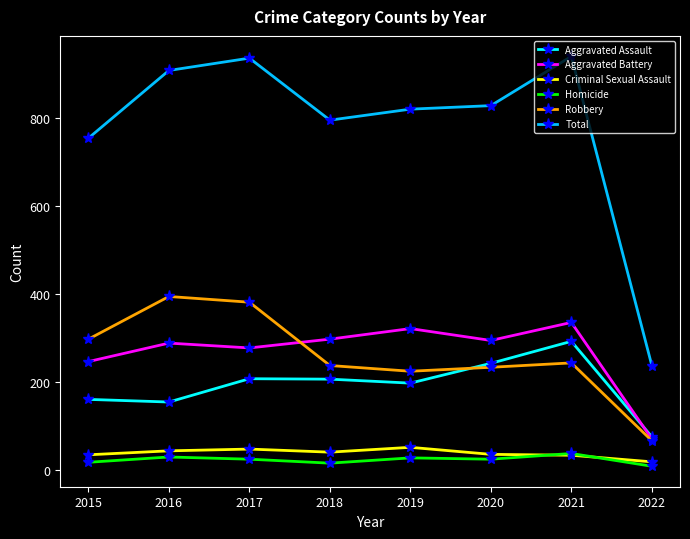

Rank the series by their maximum value, from lowest to highest.

Homicide, Criminal Sexual Assault, Aggravated Assault, Aggravated Battery, Robbery, Total